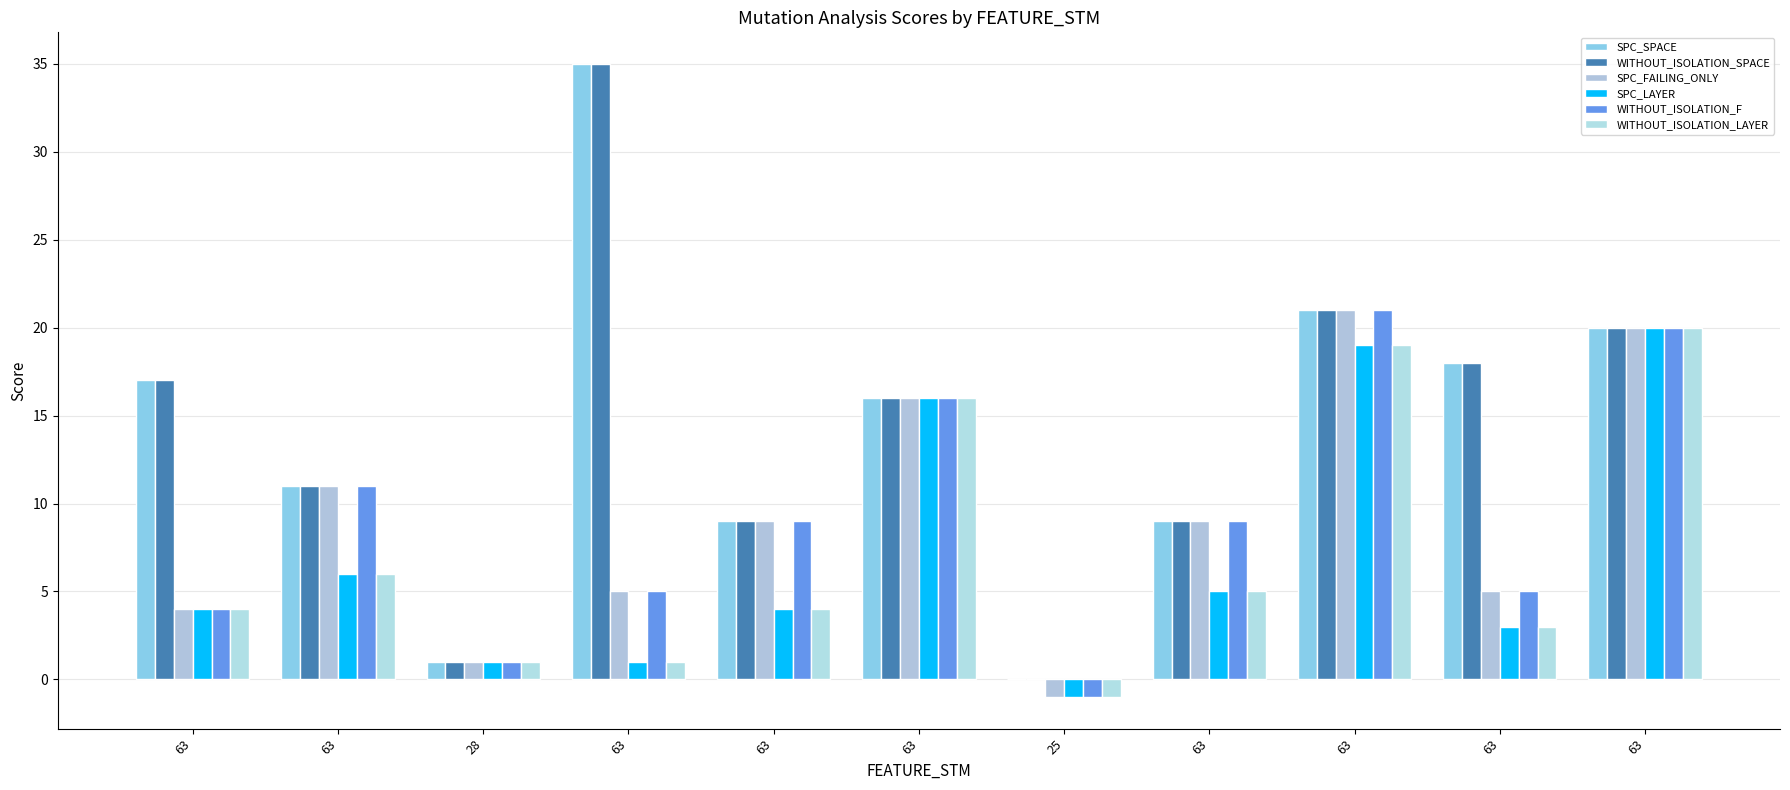

How many groups of bars are there?

11